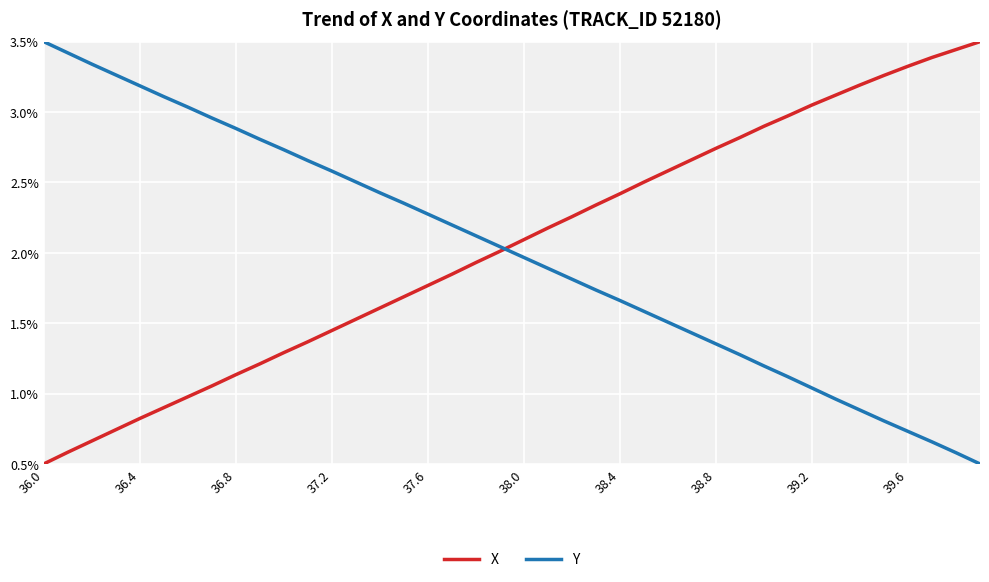

Which series ends up on top after the final intersection of Y and X?

X